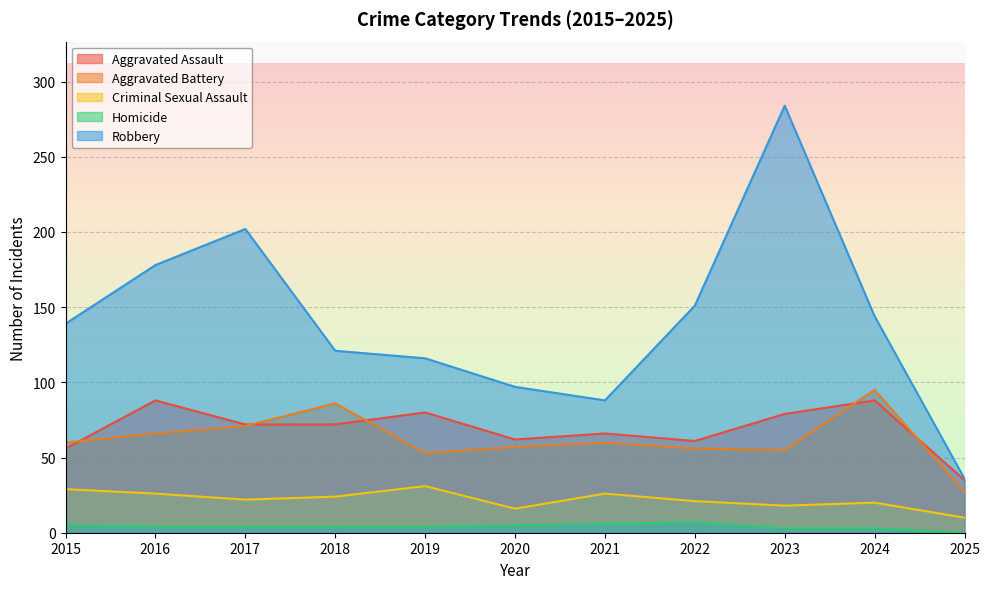

At which category does the chart reach its minimum across all series?

2025